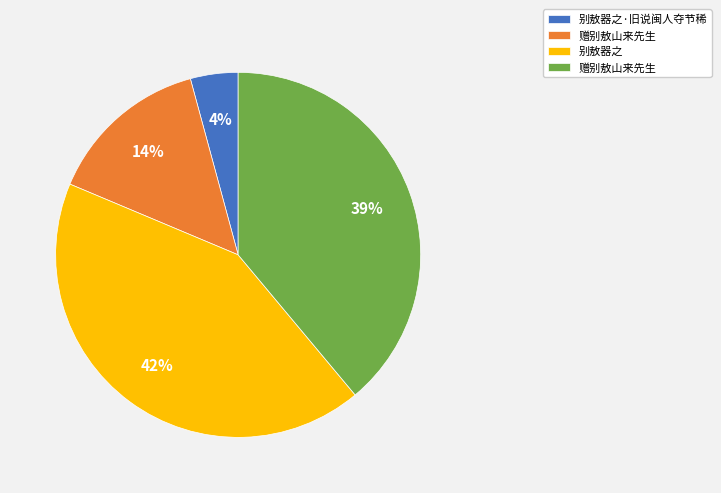

To the nearest percent, what is the average slice percentage?

25%